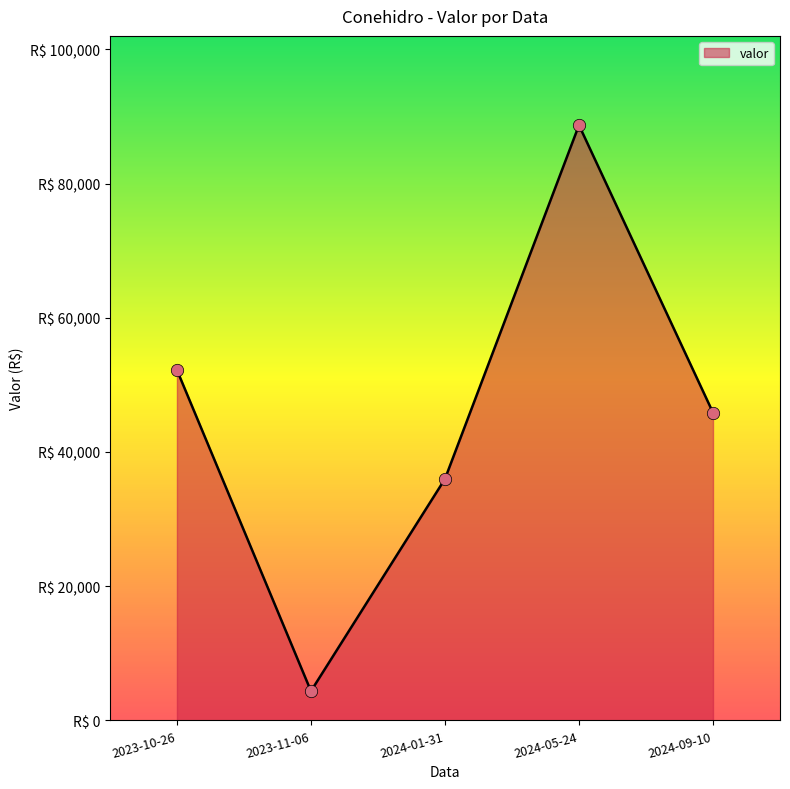

Which has a higher value, 2024-09-10 or 2023-10-26?

2023-10-26